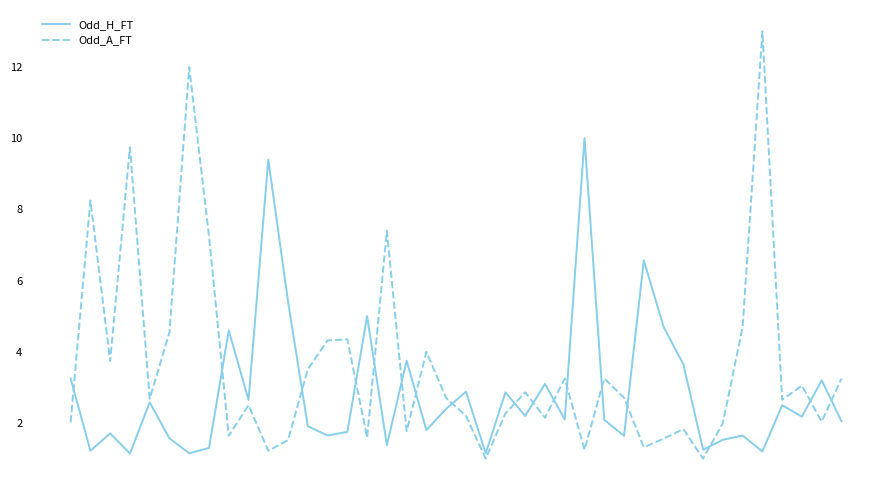

What is the sum of all Odd_H_FT values?

114.1